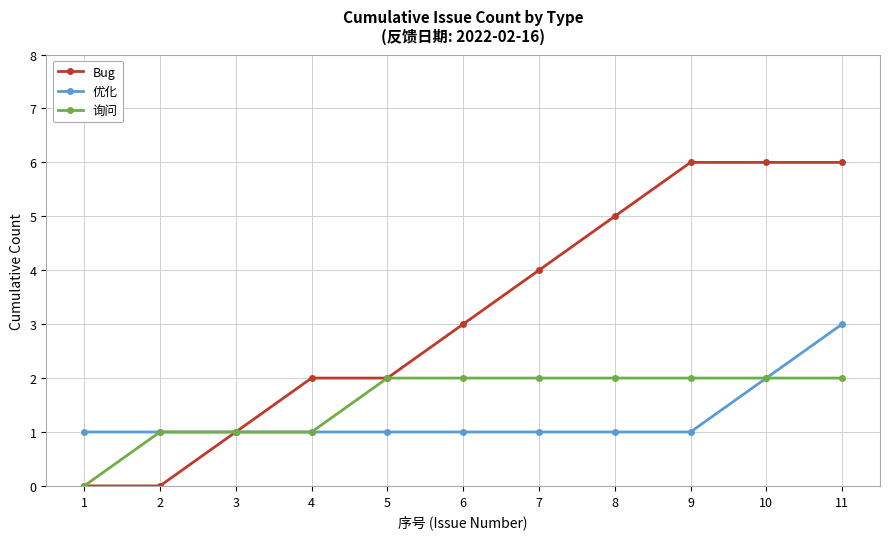

What is the value of the 询问 point at the 2nd from the left?

1